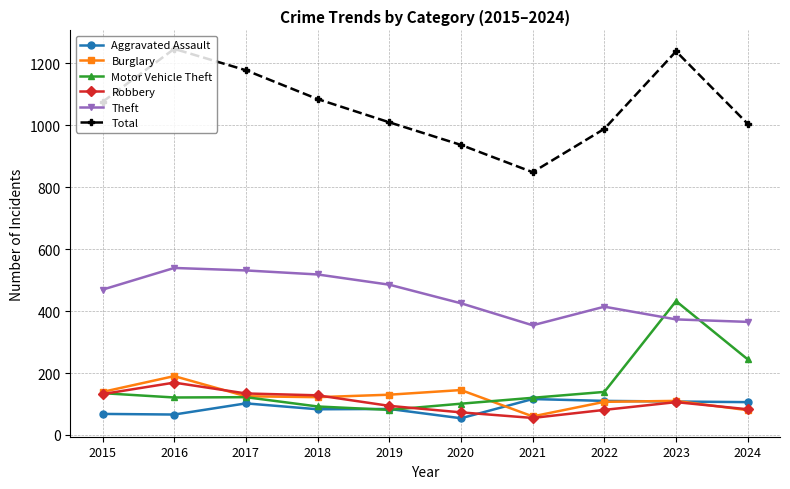

What is the sum of all Total values?

10605